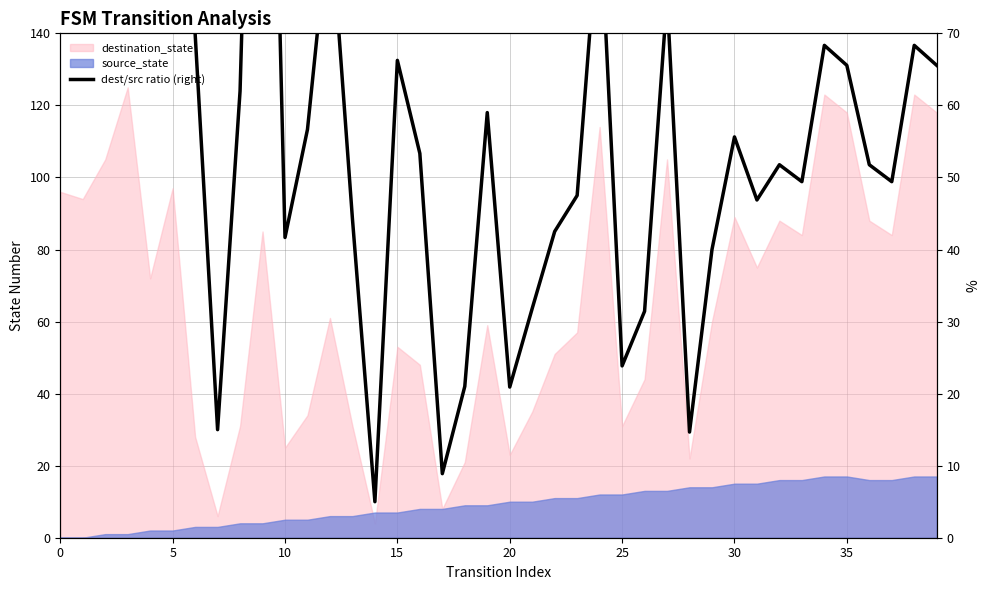

What is the difference between the second highest and second lowest values?

931.1